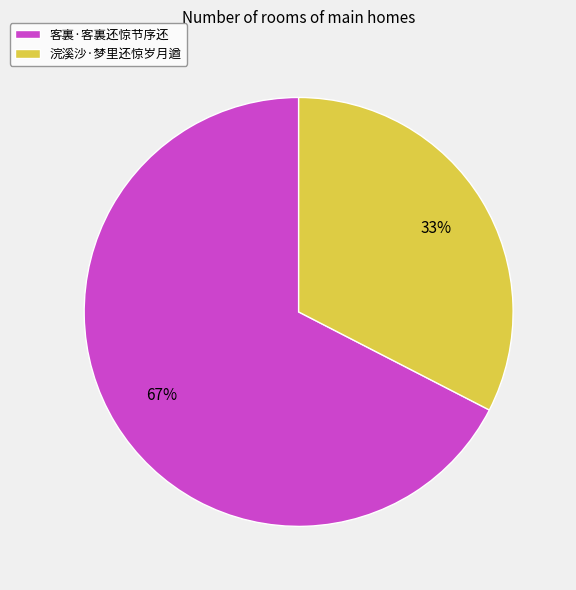

The 浣溪沙·梦里还惊岁月遒 slice represents 33% of the pie. True or false?

True